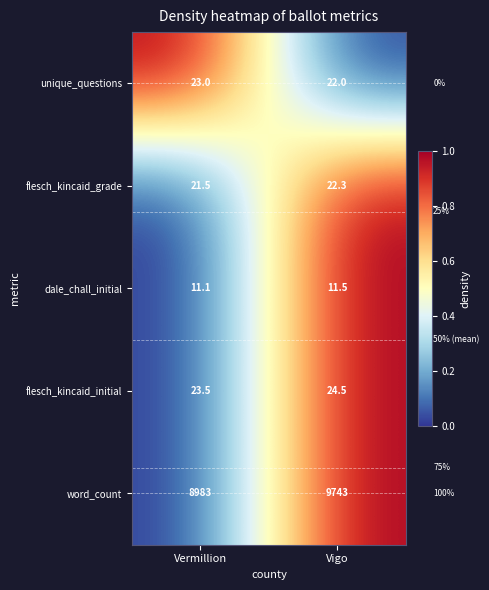

What is the average value of the flesch_kincaid_initial series?

24.0